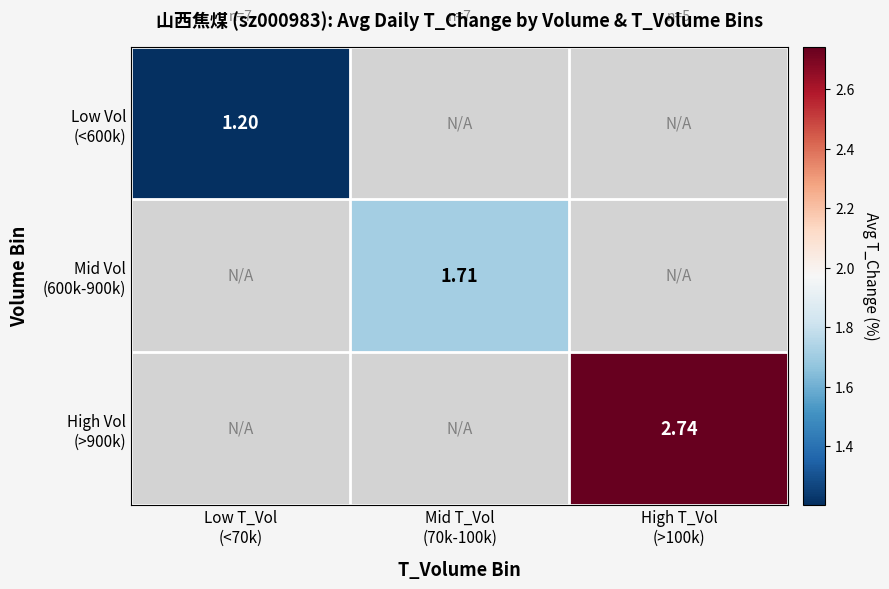

The High Vol (>900k) series shows 2.7 at High T_Vol (>100k). True or false?

True